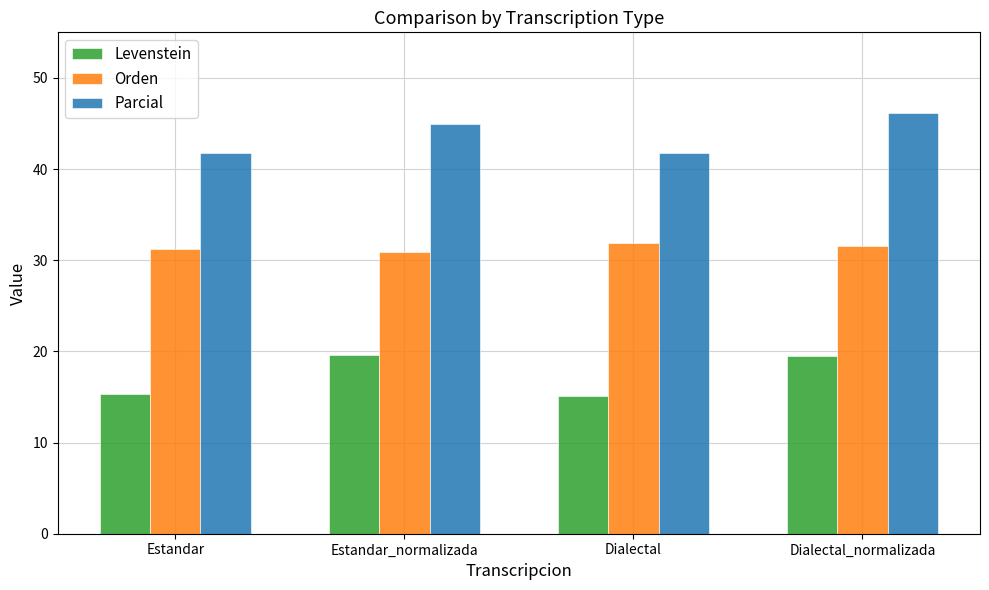

Rank the series at Dialectal_normalizada from lowest to highest value.

Levenstein, Orden, Parcial